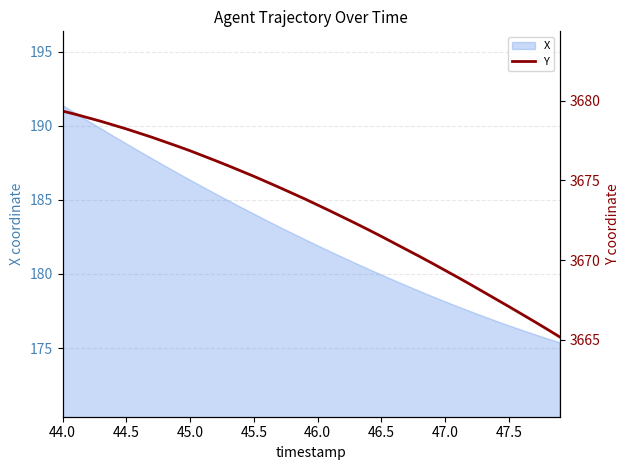

At which label does X reach its peak?

44.0